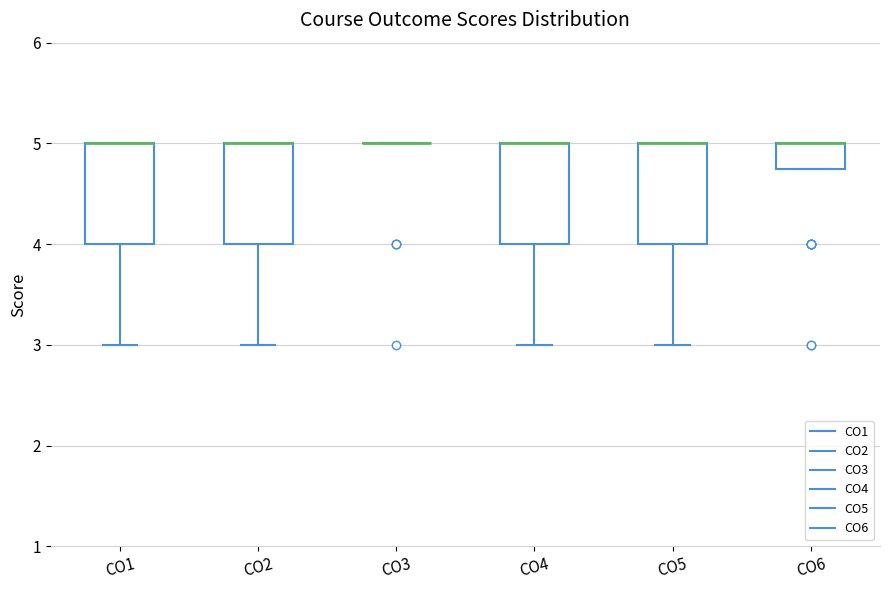

Reading left to right, read every box against the y-axis: the position of its median line, the range the box covers, and the ends of its whiskers. The values are not printed on the chart, so give them approximately, as read against the axis.

CO1: median 5.0 (drawn on the box's upper edge), box 4.0 to 5.0, whiskers 3.0 to 5.0
CO2: median 5.0 (drawn on the box's upper edge), box 4.0 to 5.0, whiskers 3.0 to 5.0
CO3: box collapsed to a line at 5.0, whiskers 5.0 to 5.0
CO4: median 5.0 (drawn on the box's upper edge), box 4.0 to 5.0, whiskers 3.0 to 5.0
CO5: median 5.0 (drawn on the box's upper edge), box 4.0 to 5.0, whiskers 3.0 to 5.0
CO6: median 5.0 (drawn on the box's upper edge), box 4.8 to 5.0, whiskers 4.8 to 5.0